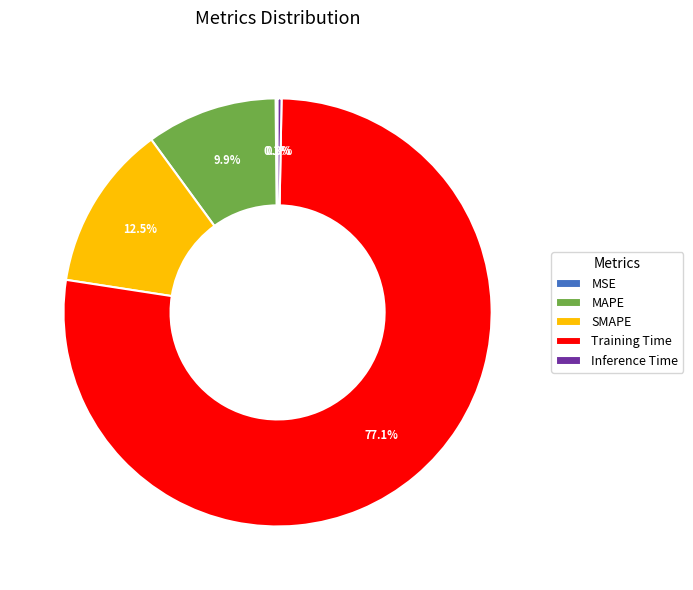

Which category has the biggest portion of the pie?

Training Time